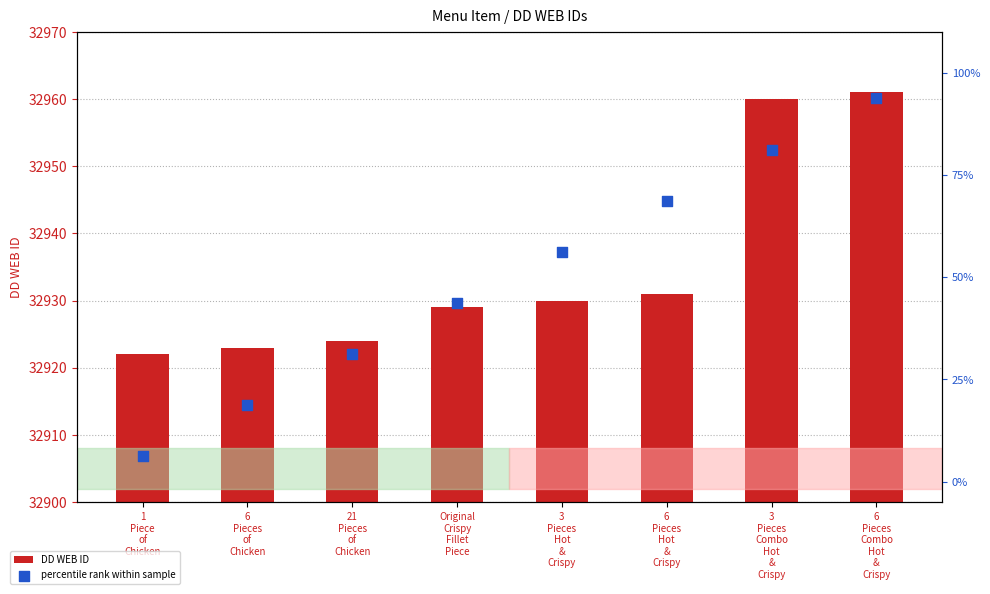

Which series has the largest total across all categories?

DD WEB ID